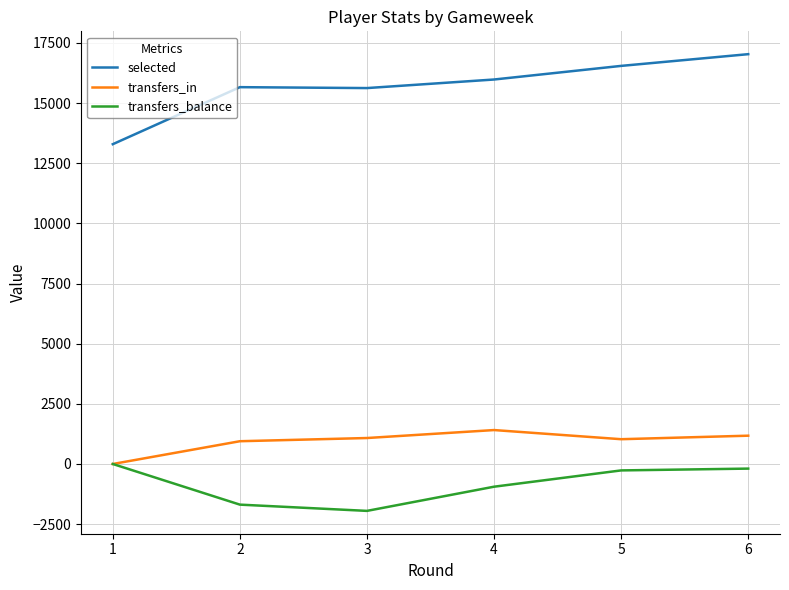

List the series in order of their peak value, lowest first.

transfers_balance, transfers_in, selected